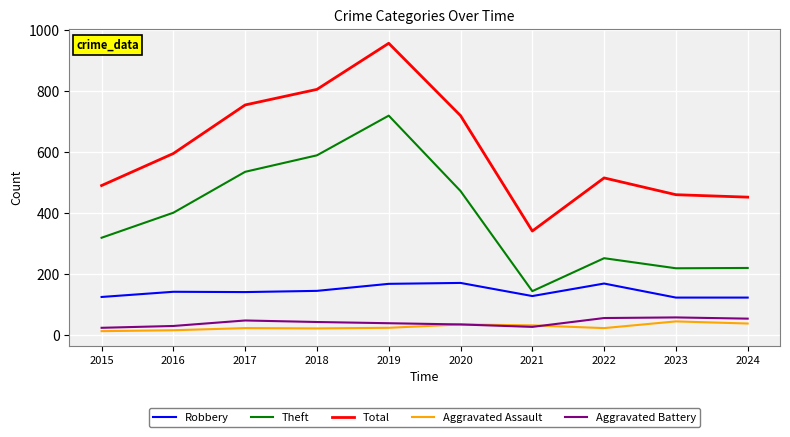

What is the approximate value of Theft at 2017?

536